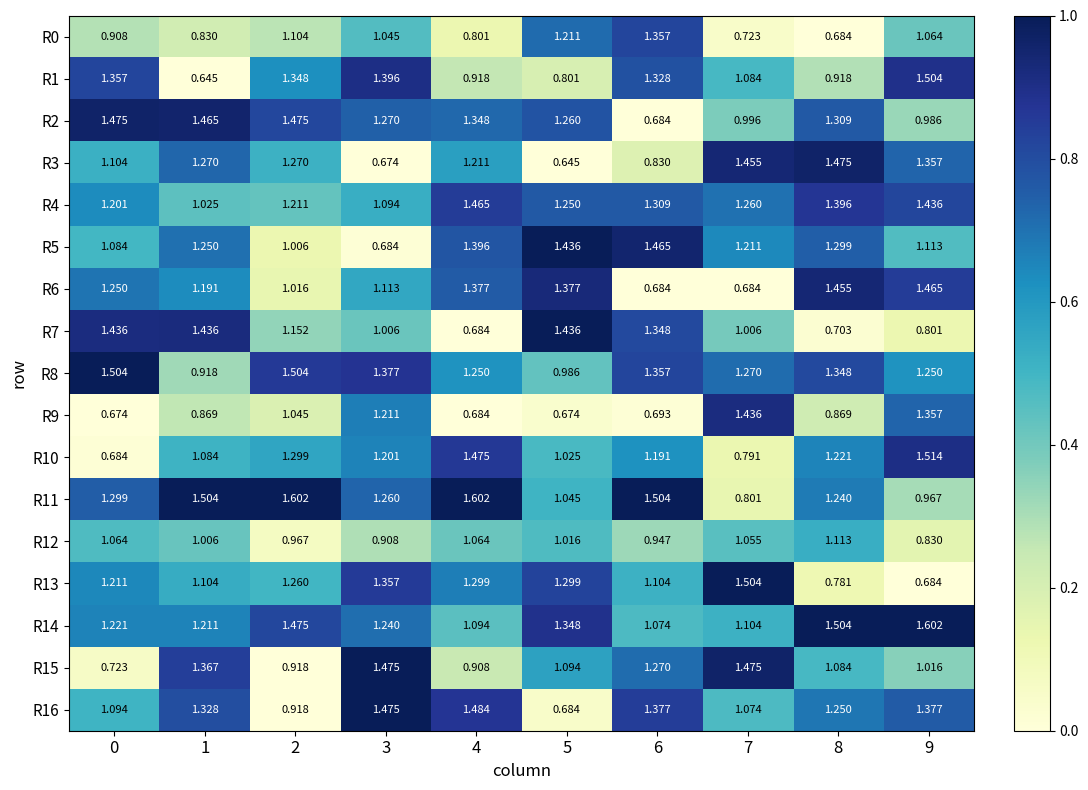

Count the number of data series in this chart.

17